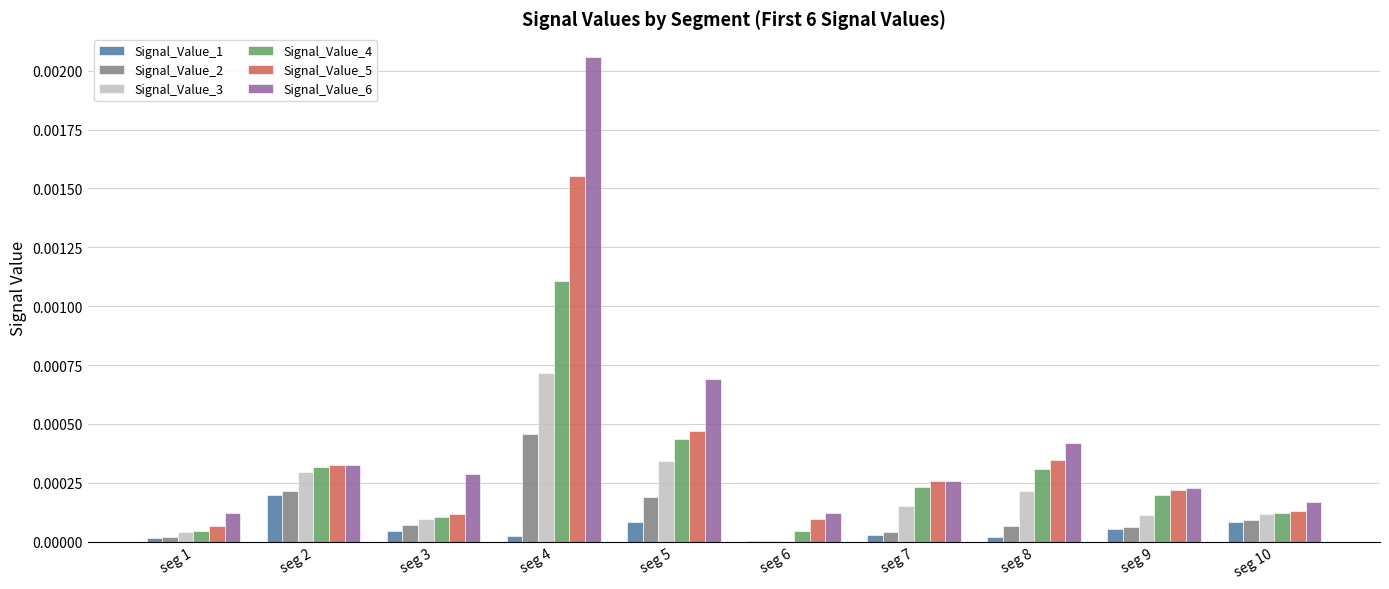

True or false: Signal_Value_6 has a value of 0.0 at seg 8.

True